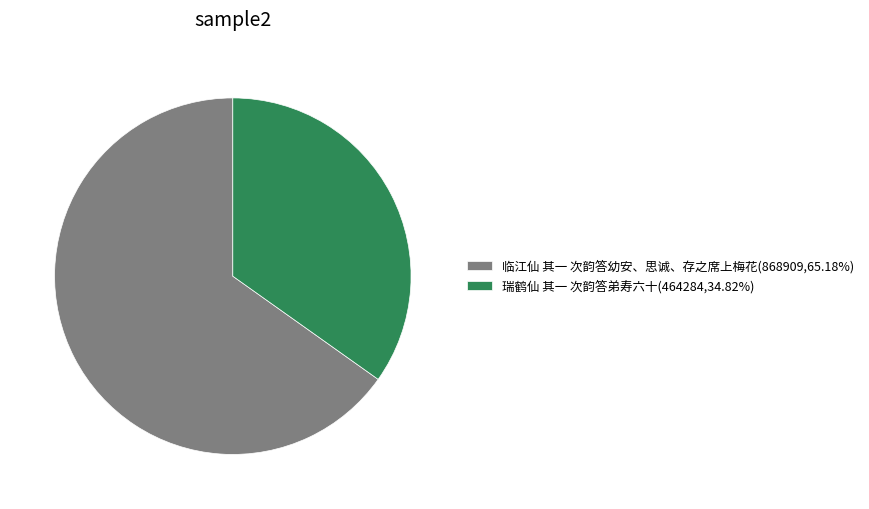

Approximately how many times larger is the value at 临江仙 其一 次韵答幼安、思诚、存之席上梅花(868909,65.18%) compared to 瑞鹤仙 其一 次韵答弟寿六十(464284,34.82%)?

1.9